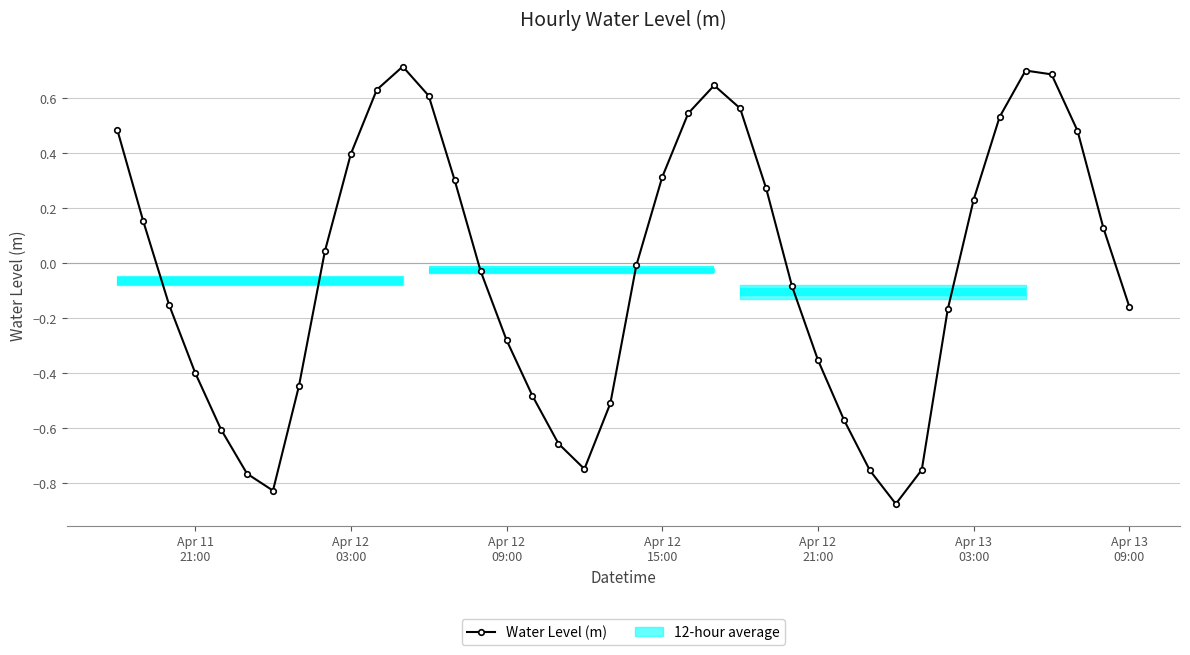

How many points are higher than both their immediate neighbors (excluding endpoints)?

3